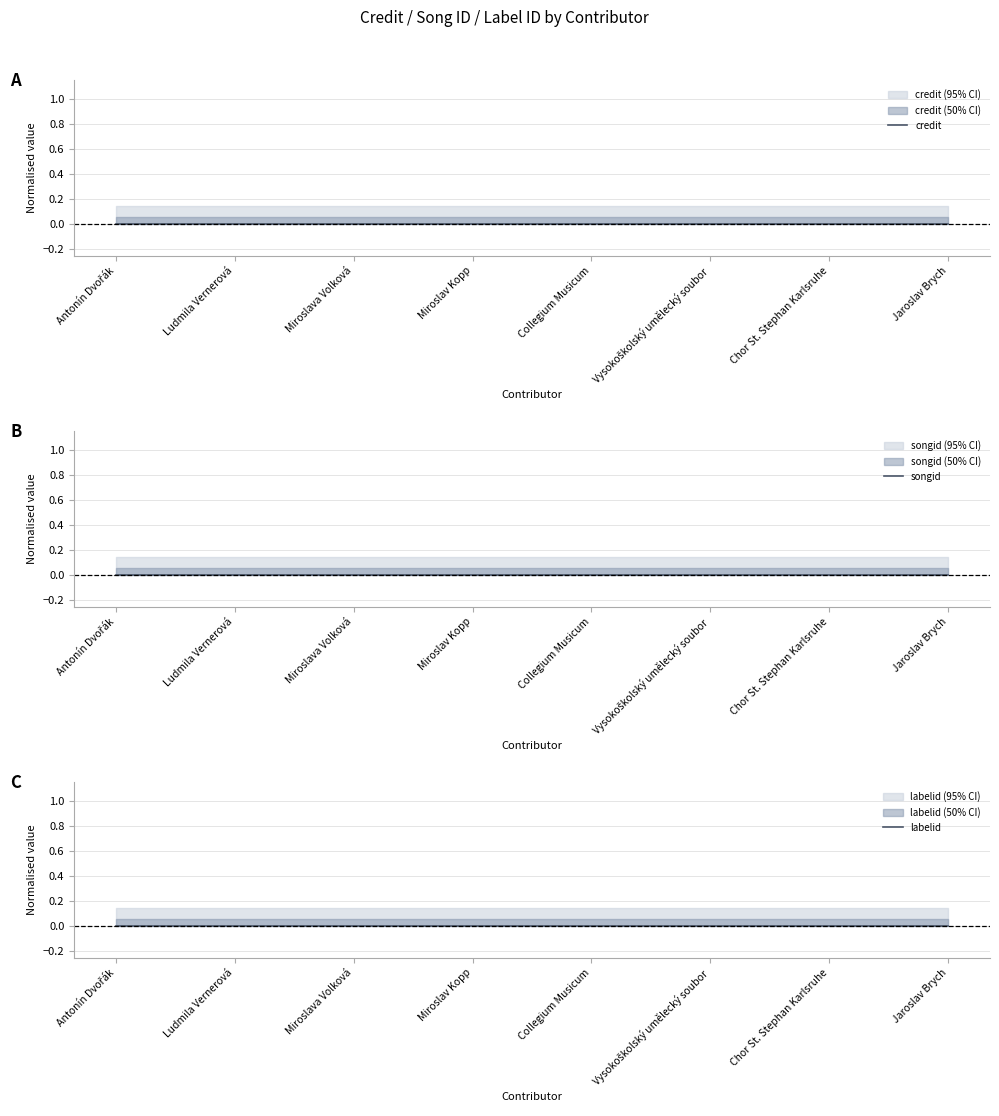

Rank the series at Chor St. Stephan Karlsruhe from lowest to highest value.

labelid, songid, credit